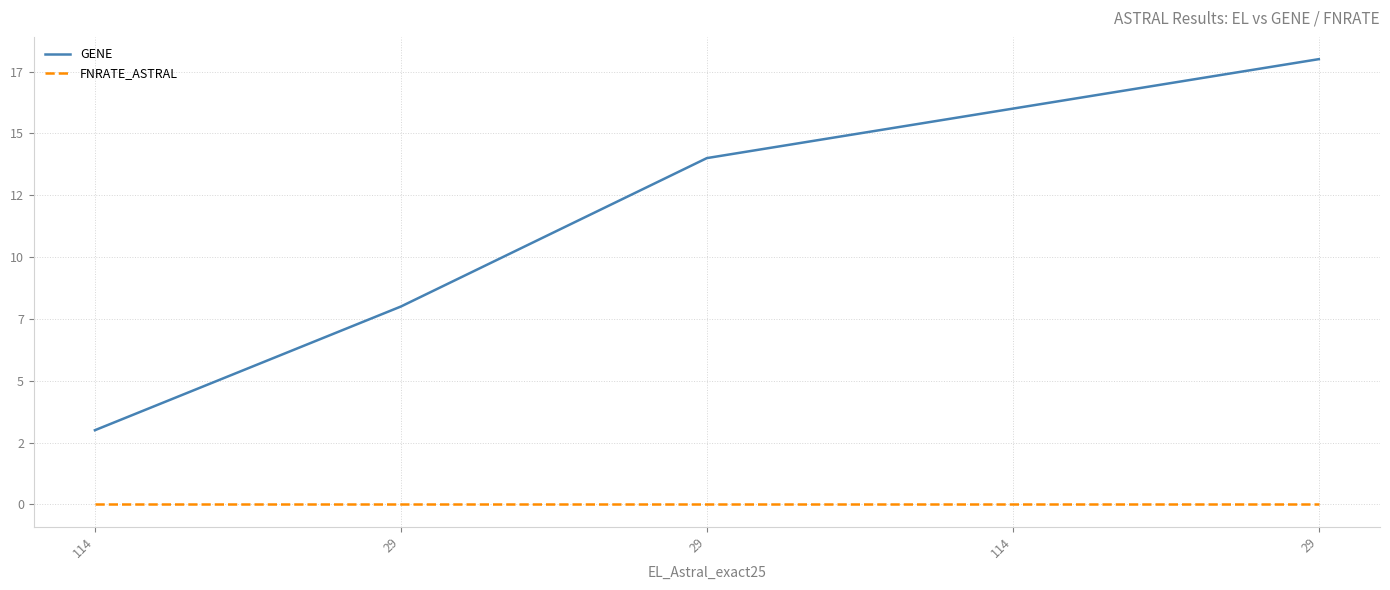

What are all the series names shown in the legend?

GENE, FNRATE_ASTRAL